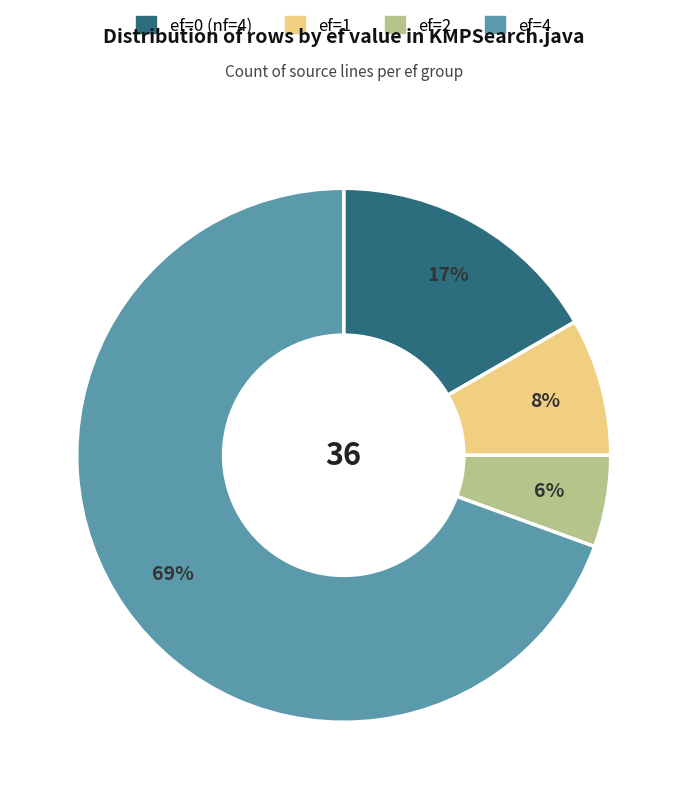

Which slice is the largest?

ef=4